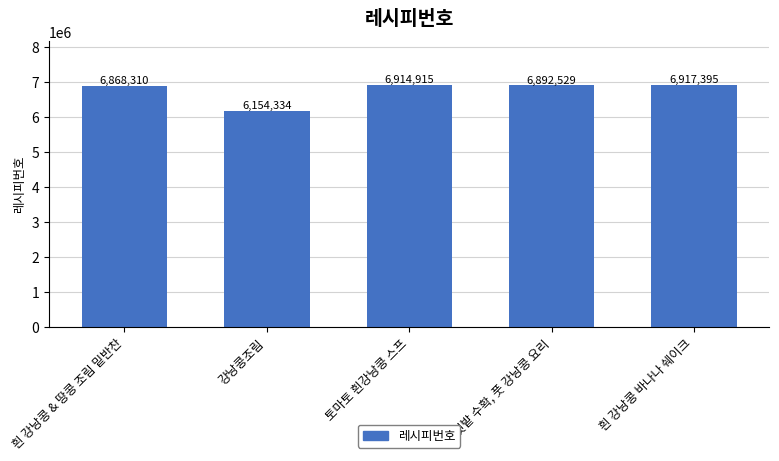

True or false: the data shows 2840903 at 강낭콩조림.

False